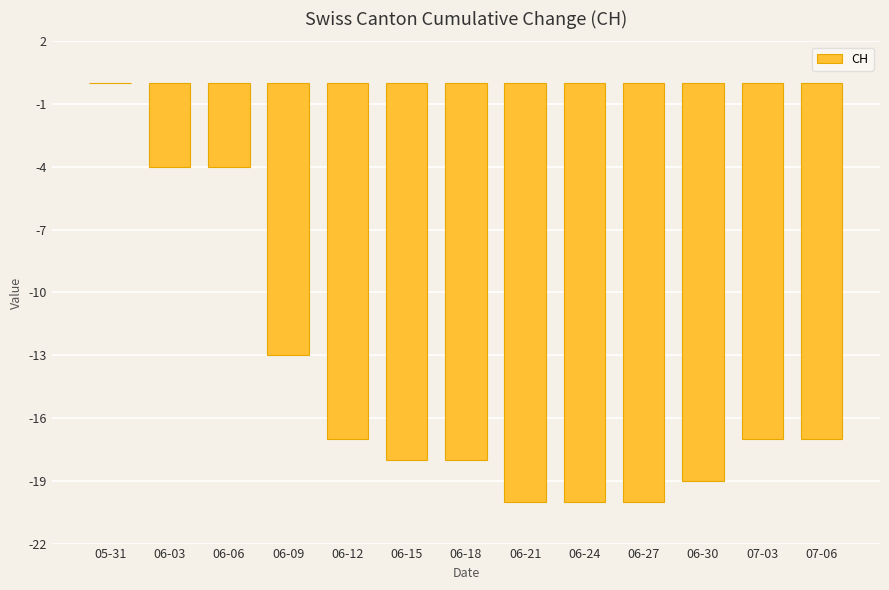

Which label corresponds to the largest value in the chart?

05-31